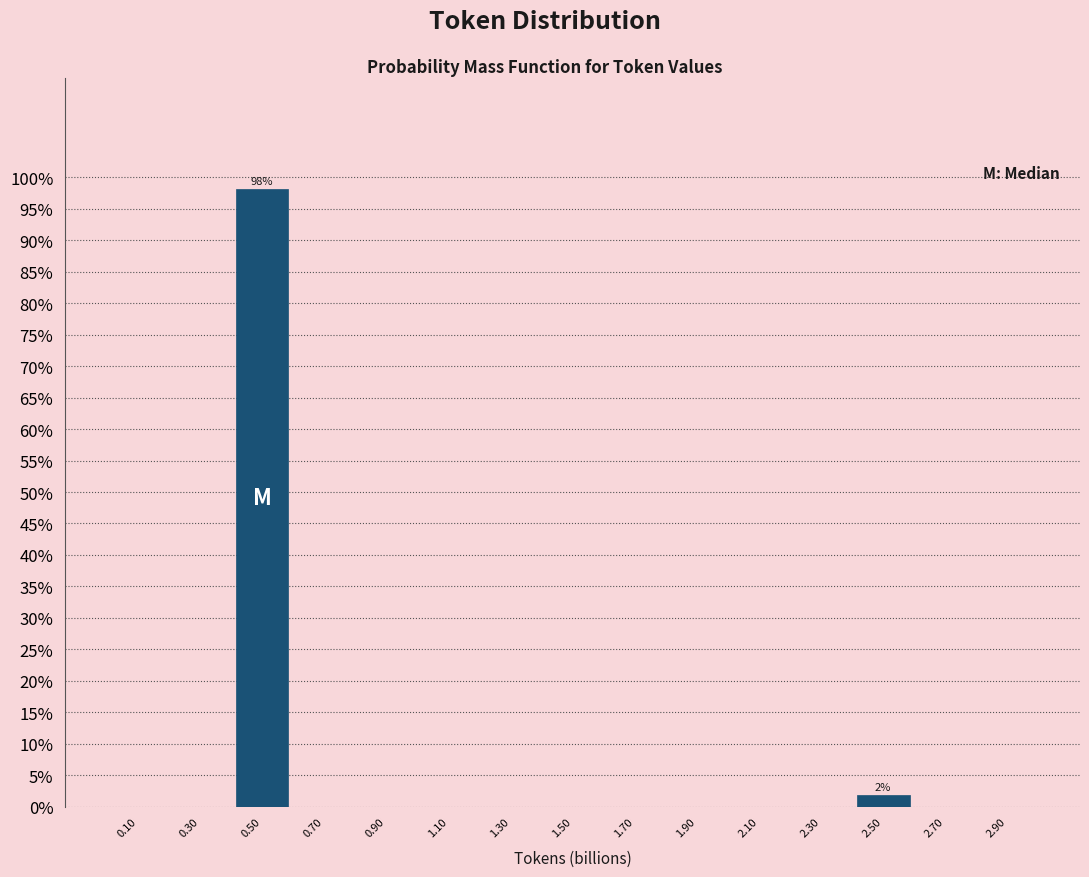

Over which range of the x-axis is the bar tallest?

0.4 to 0.6